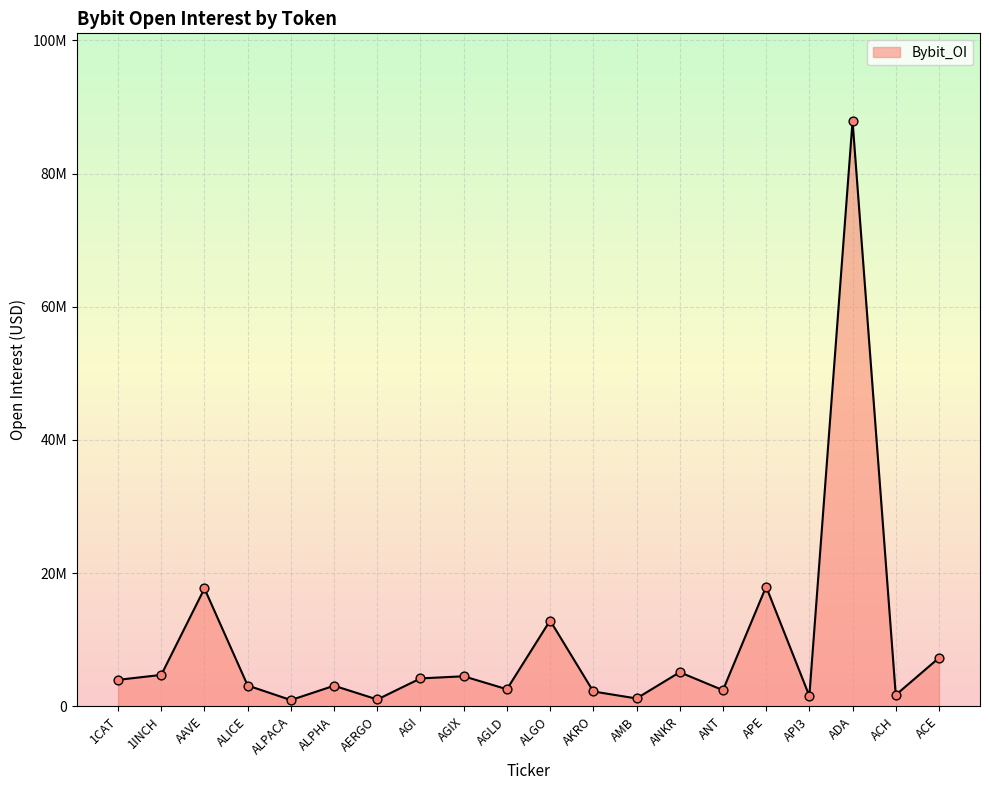

Between AGIX and ANKR, which is larger?

ANKR